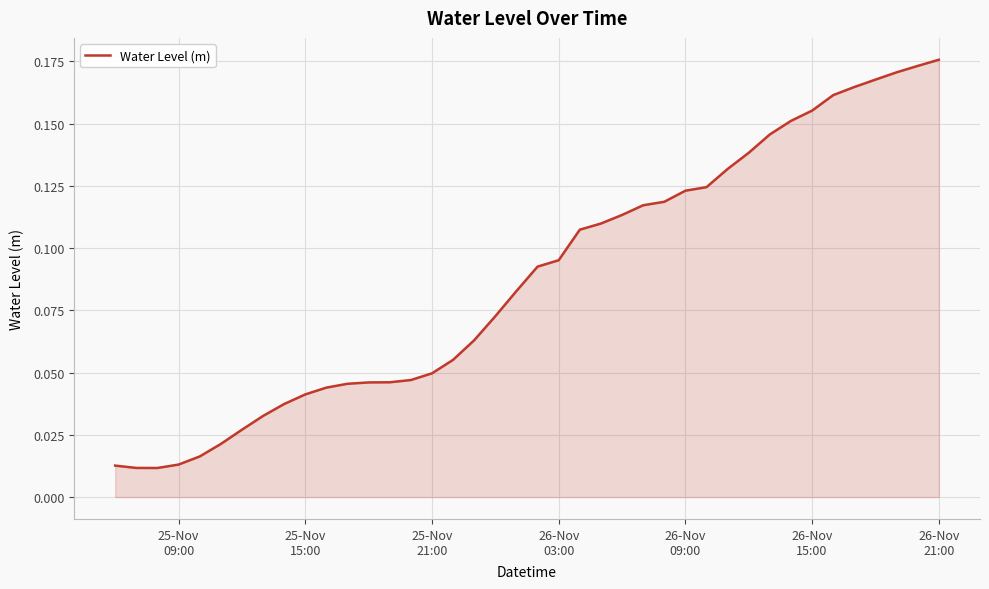

Does the chart display data point markers on the line(s)?

No